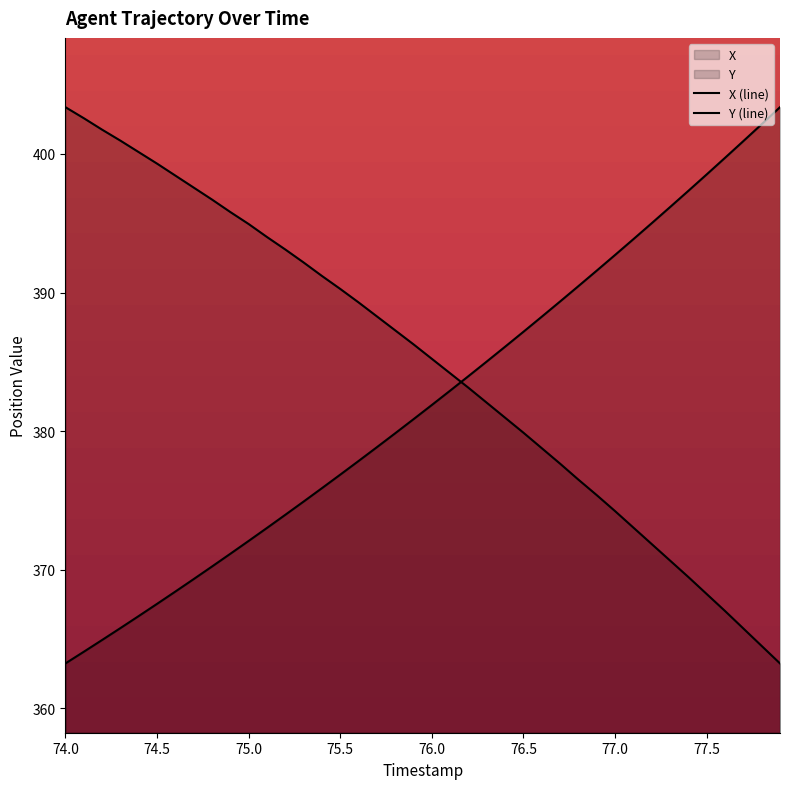

What is the value of the X (line) point at the 38th from the left?

365.8